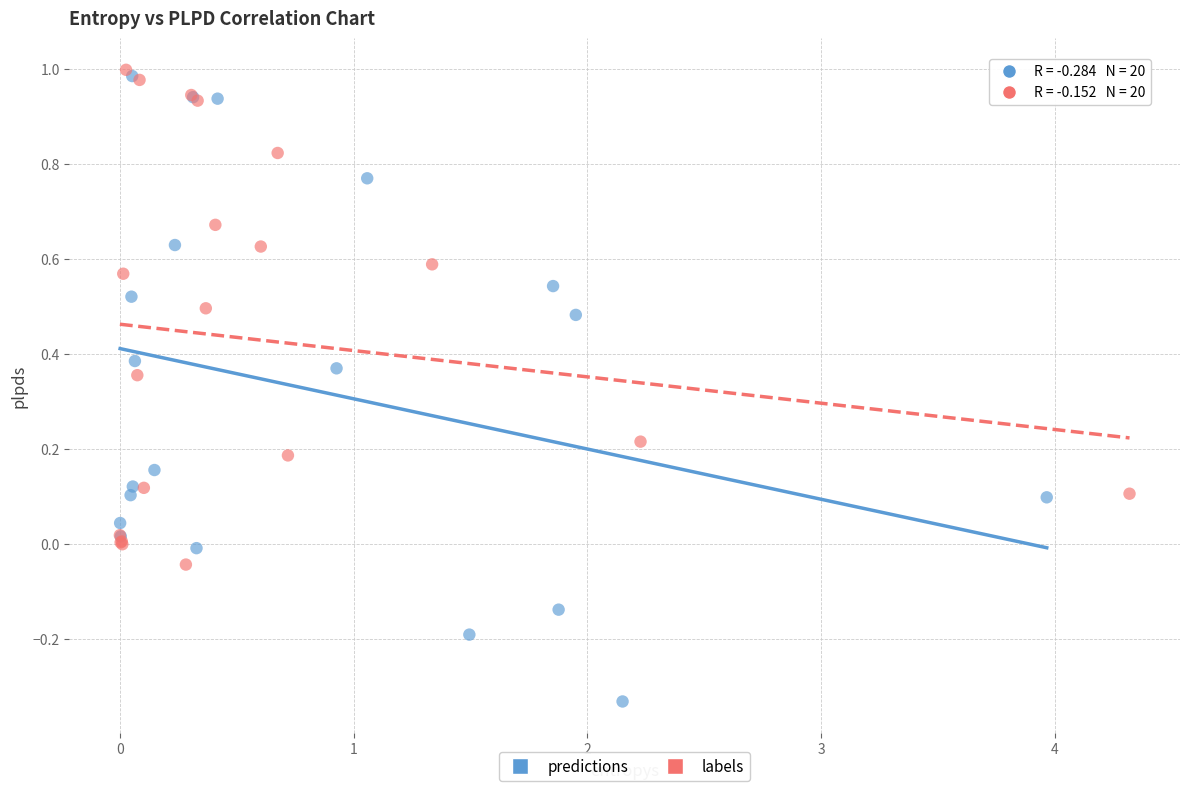

Which series has the widest spread of Y values?

predictions